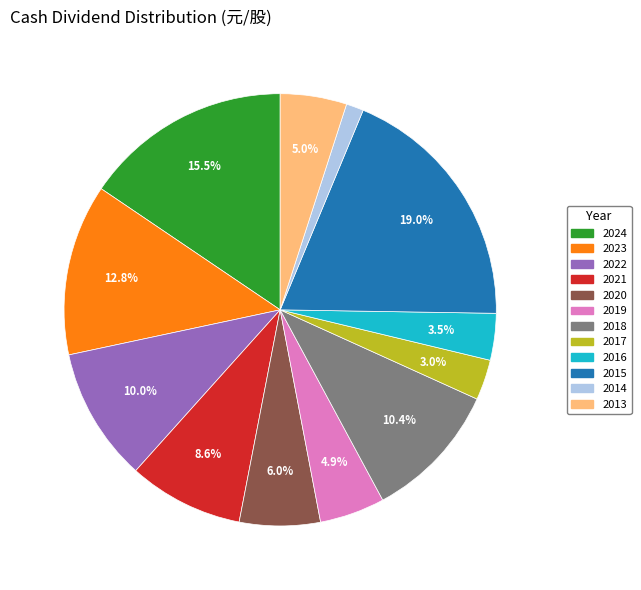

Combined, do 2013 and 2015 account for over 50%?

No